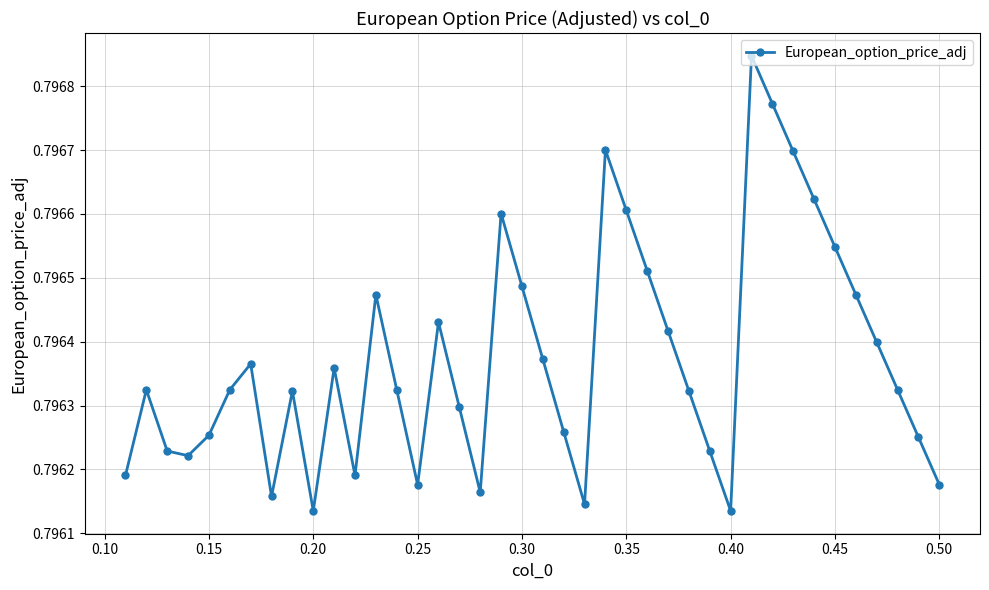

Count the values in the range 0 to 1.

40